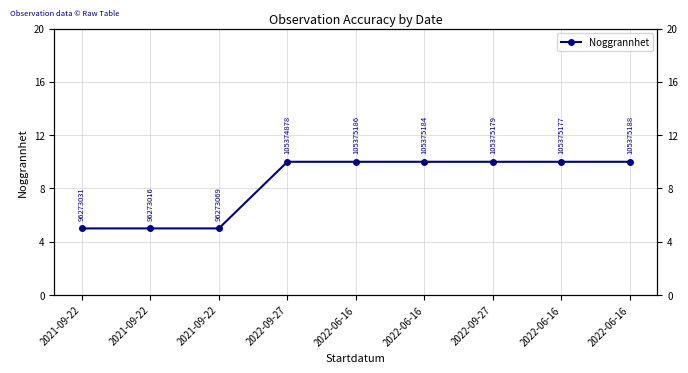

List the labels in order of value, largest first.

2022-09-27, 2022-06-16, 2022-06-16, 2022-09-27, 2022-06-16, 2022-06-16, 2021-09-22, 2021-09-22, 2021-09-22